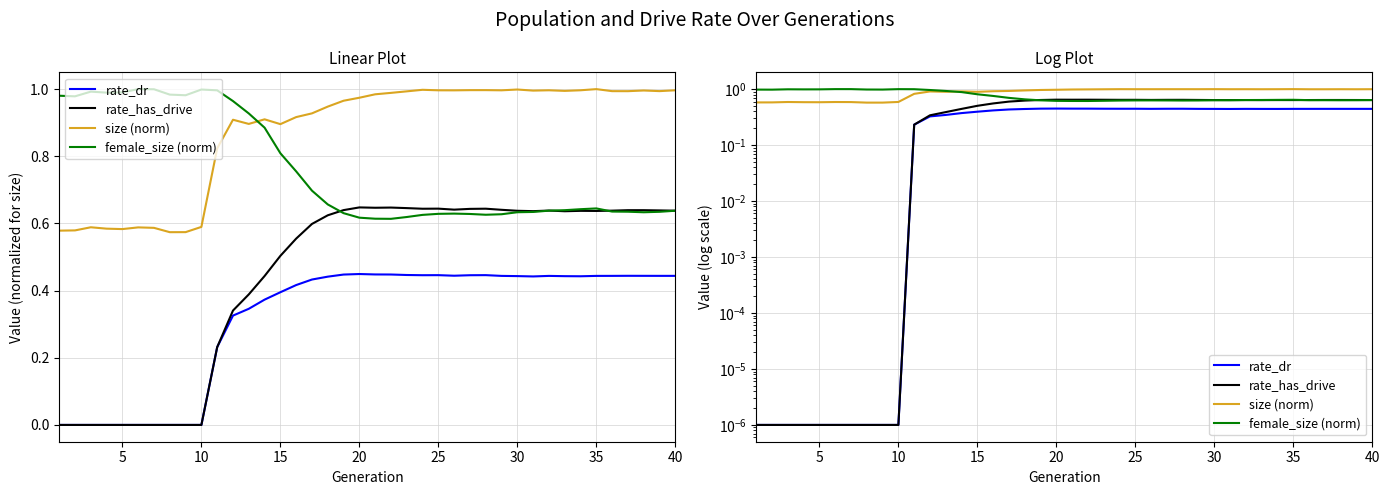

Which series has the widest spread of values?

rate_has_drive